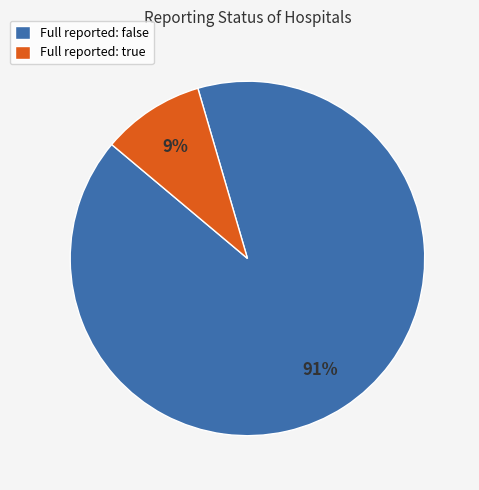

Between Full reported: true and Full reported: false, which is larger?

Full reported: false